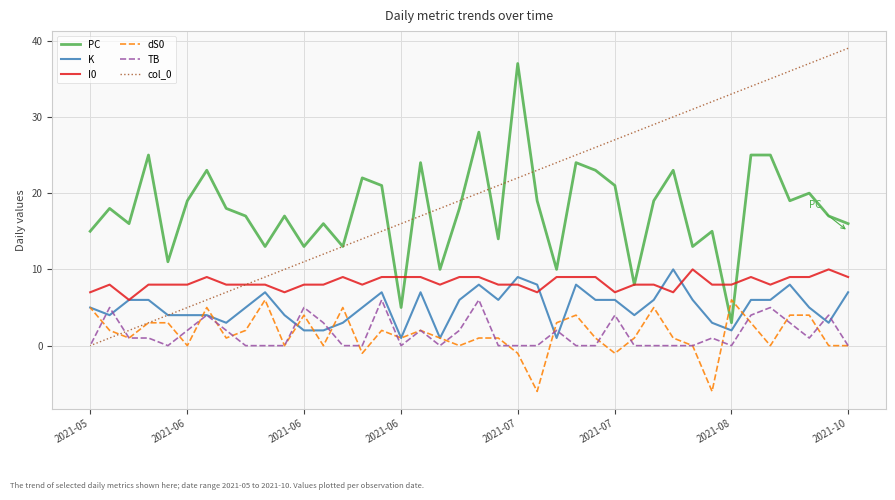

At how many categories does at least one series exceed 20?

25